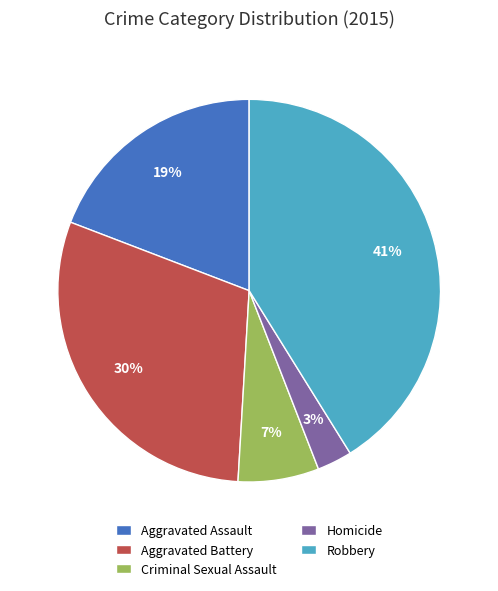

Approximately how many times larger is the value at Aggravated Assault compared to Robbery?

0.5